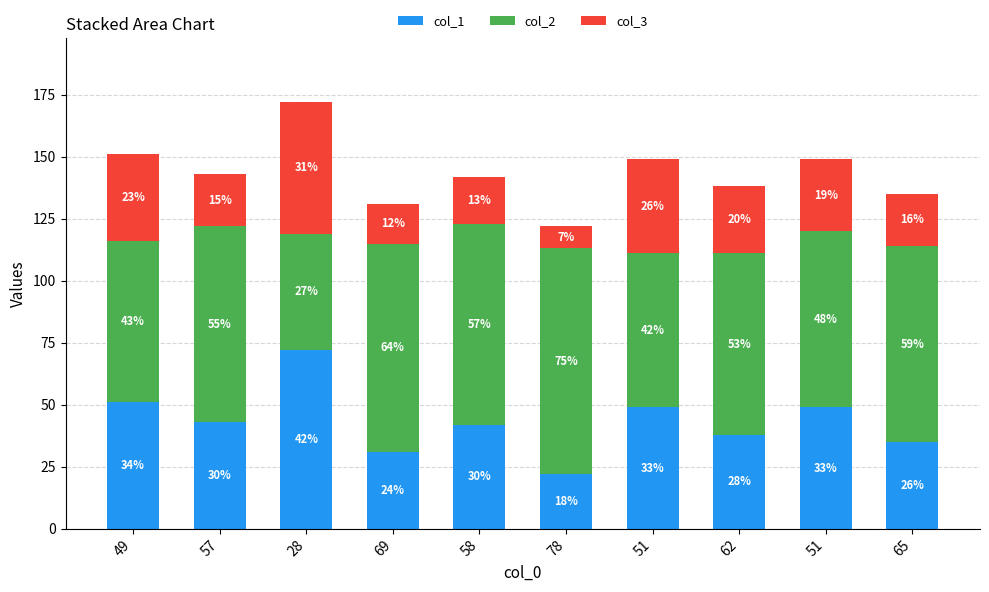

What is the difference between the maximum and minimum values in the col_2 series?

44